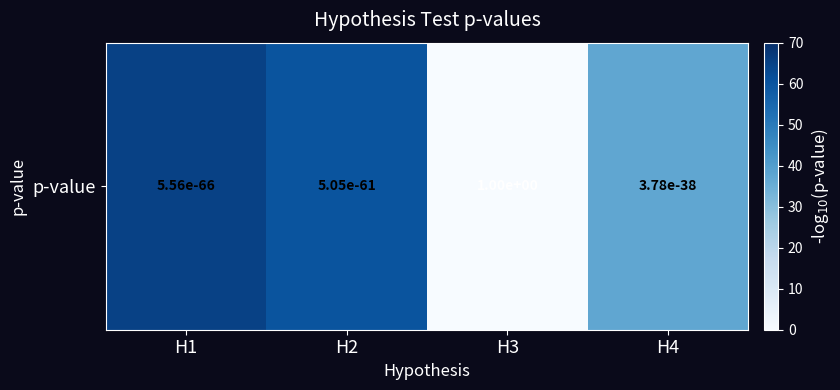

What is the difference between the values at H1 and H3?

65.3